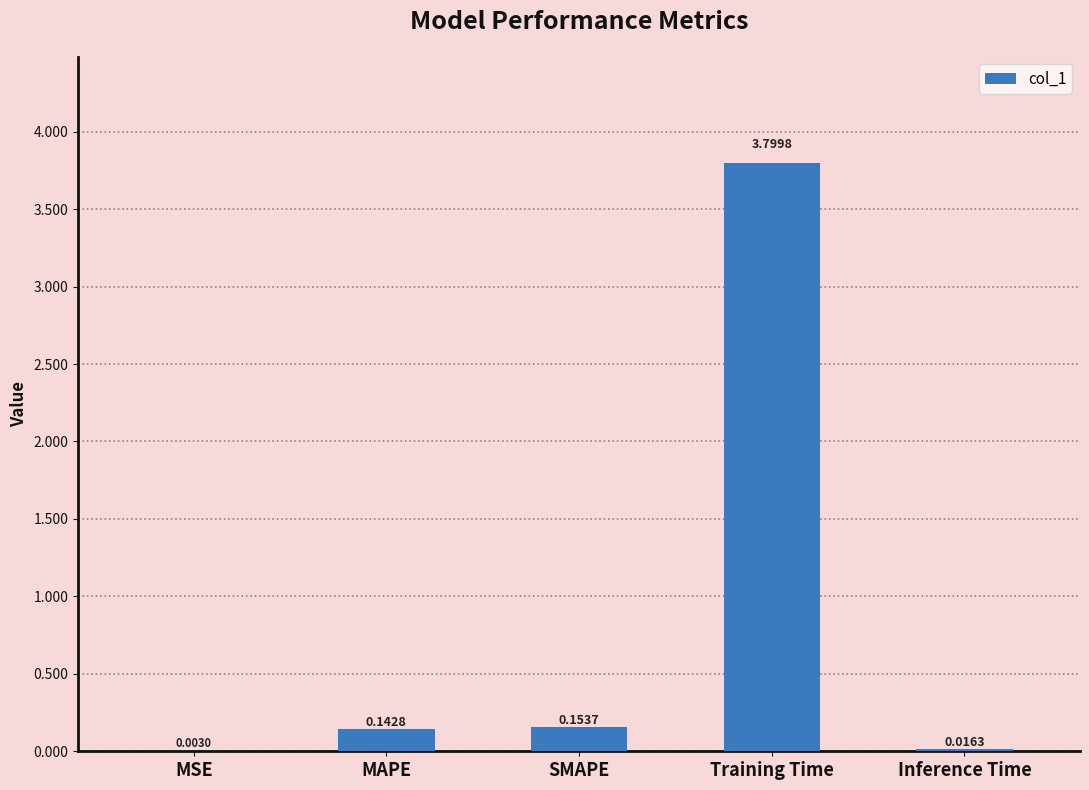

Which category has the highest value across all series?

Training Time